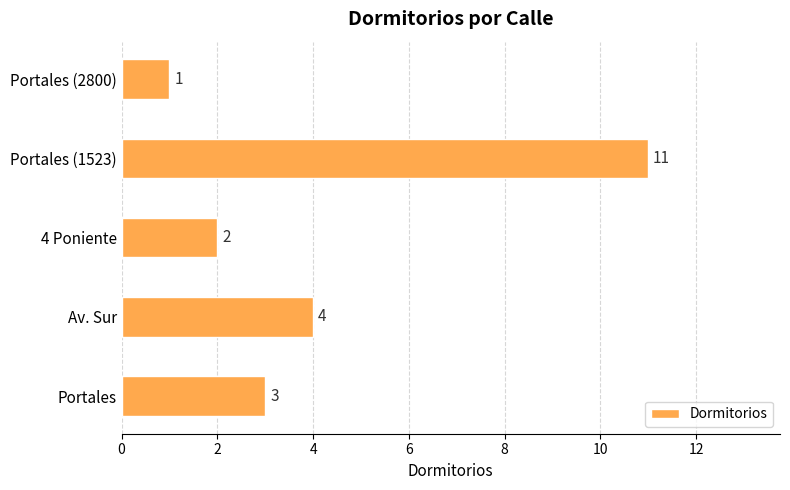

Which label corresponds to the smallest value in the chart?

Portales (2800)